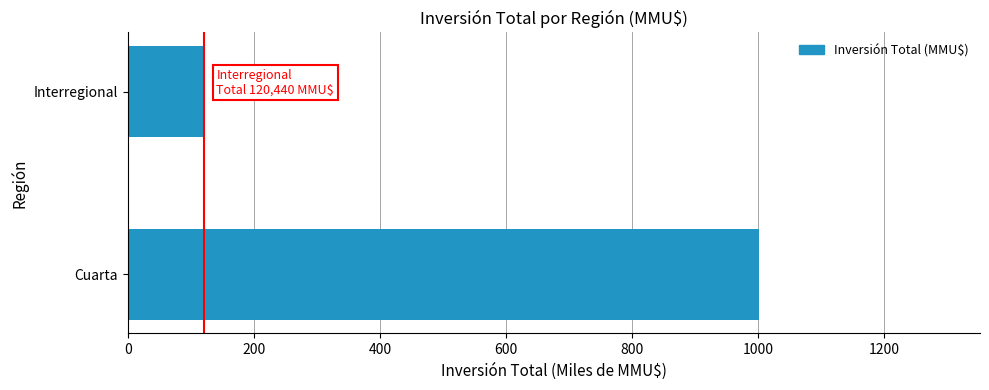

Which label corresponds to the smallest value in the chart?

Interregional